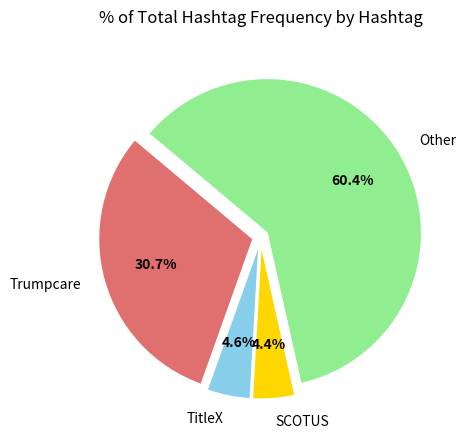

Is there a majority slice in this chart?

Yes